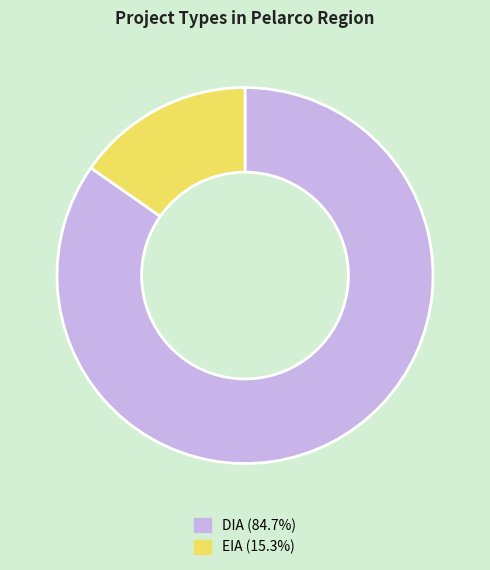

Is there any slice that represents more than half of the pie?

Yes